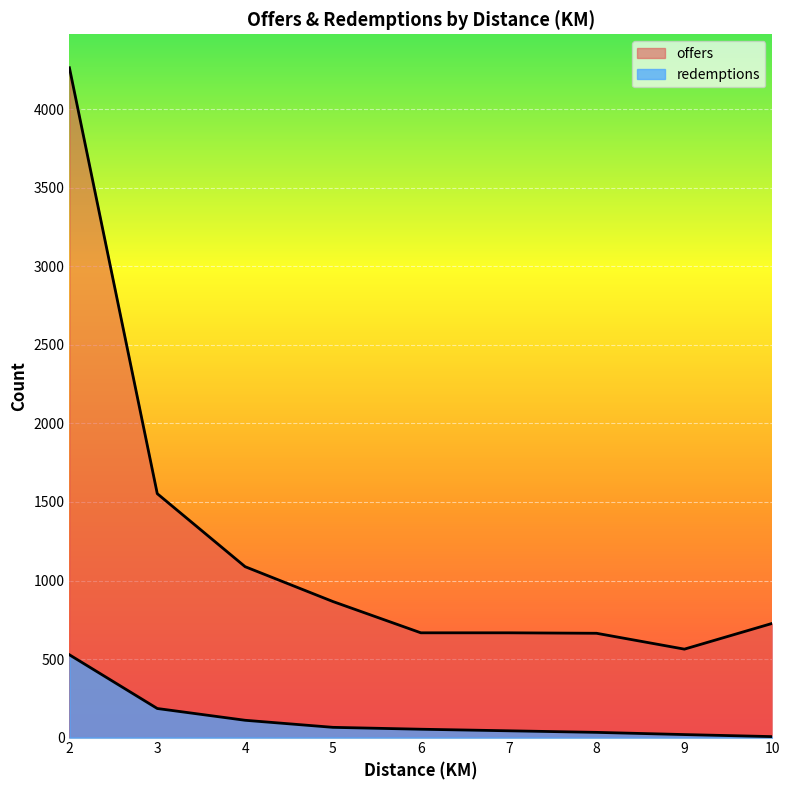

The redemptions series shows 65 at 5. True or false?

True